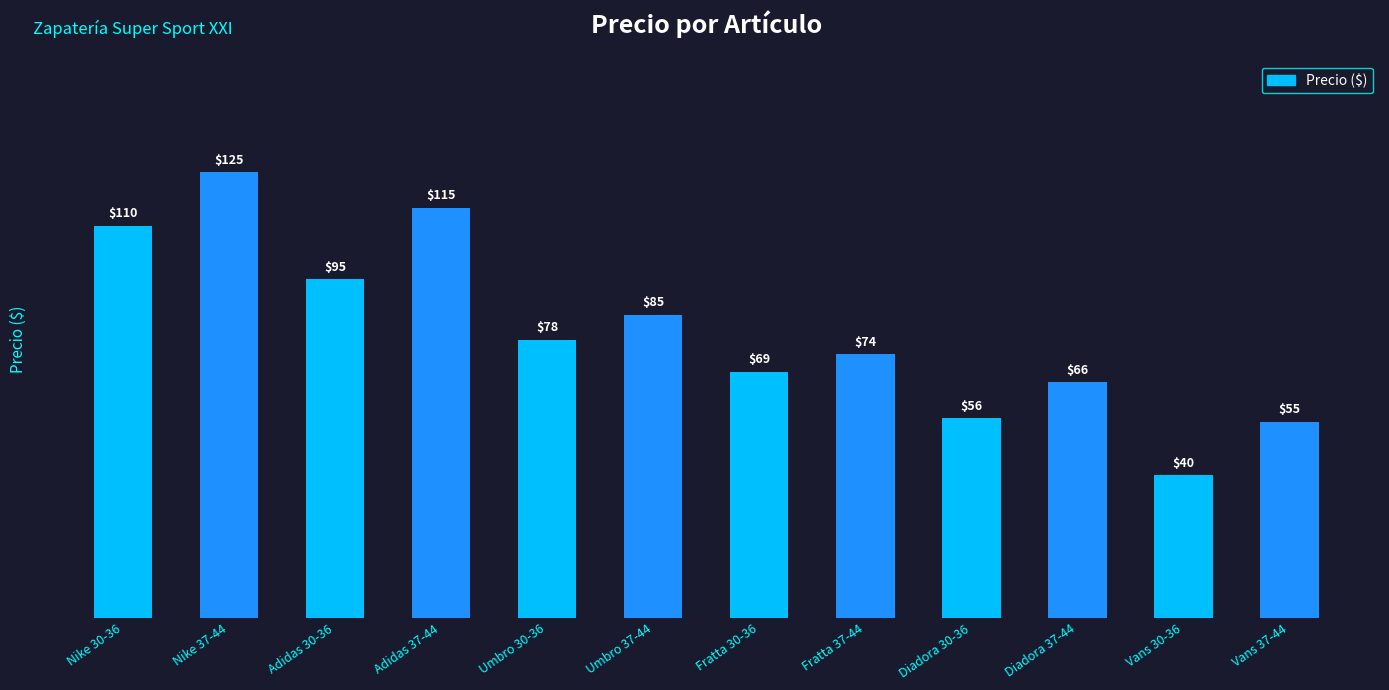

What position from the left is Fratta 30-36?

7